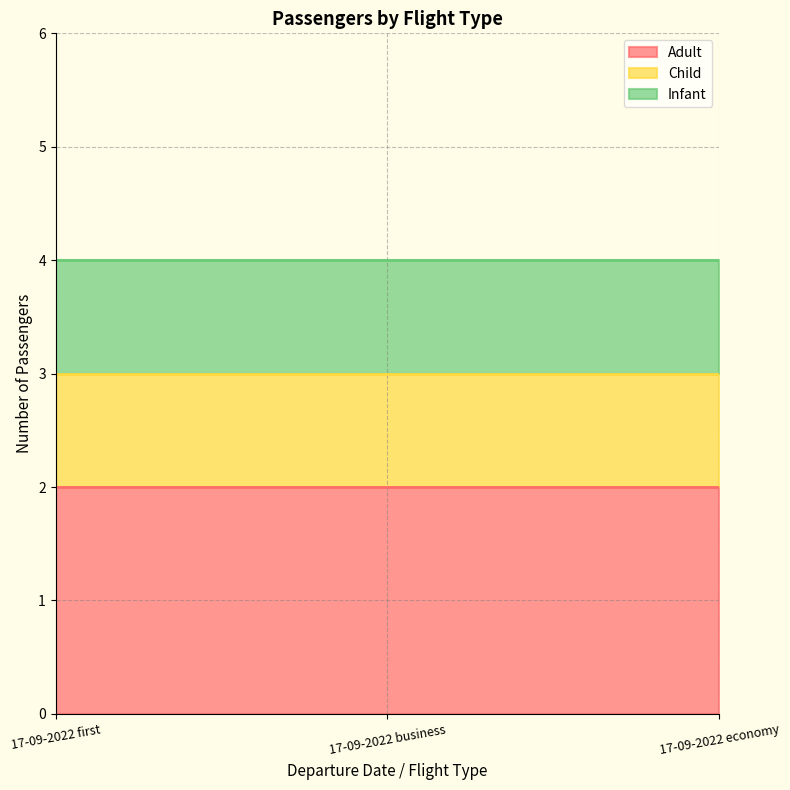

Which series has the largest range (max minus min)?

Adult